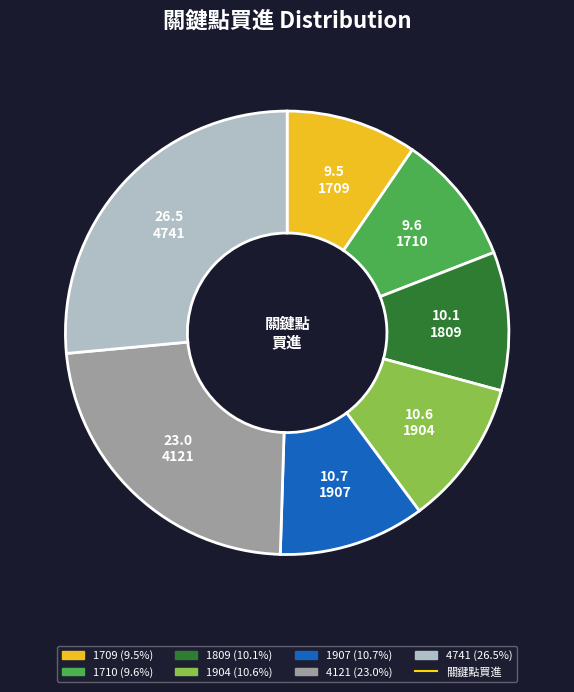

Is there a majority slice in this chart?

No